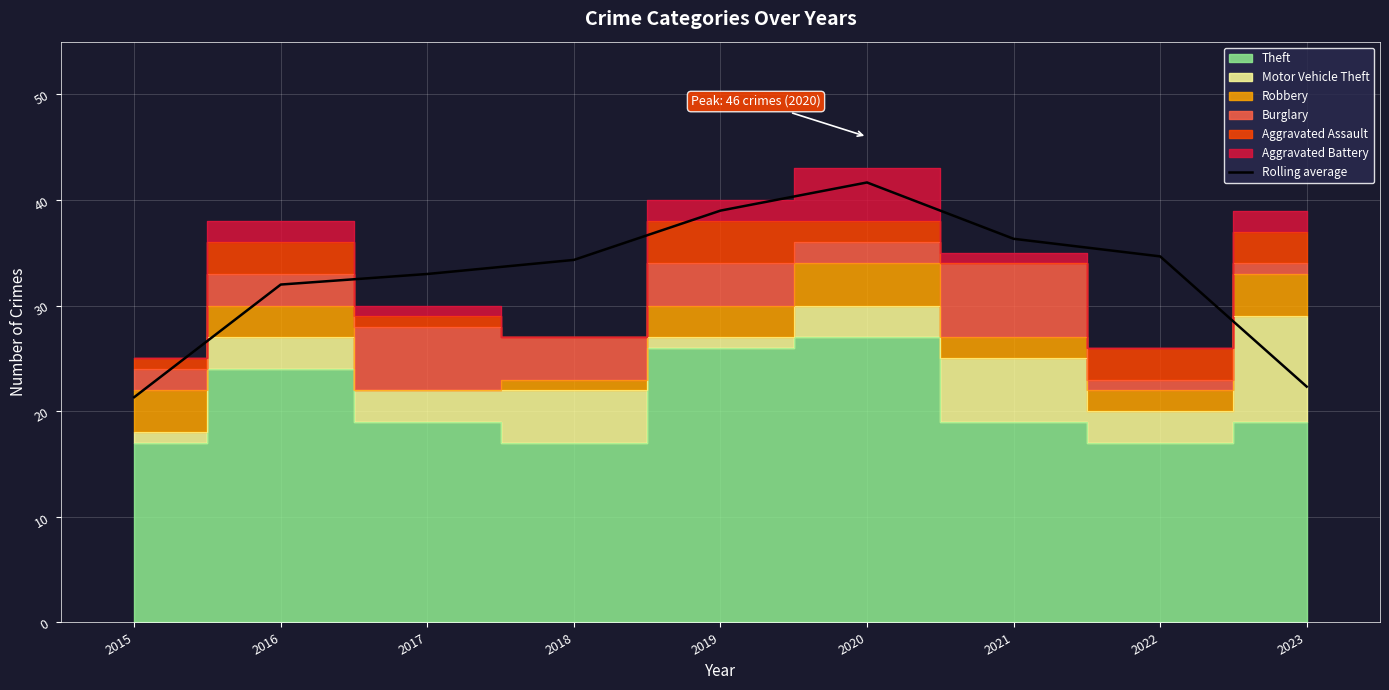

What is the sum of all values?

294.7